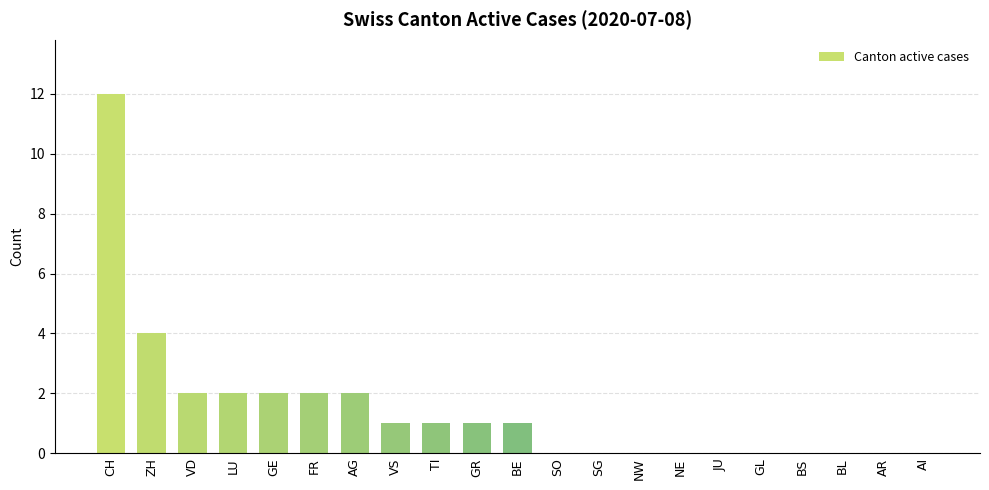

What is the sum of the values at ZH and VD?

6